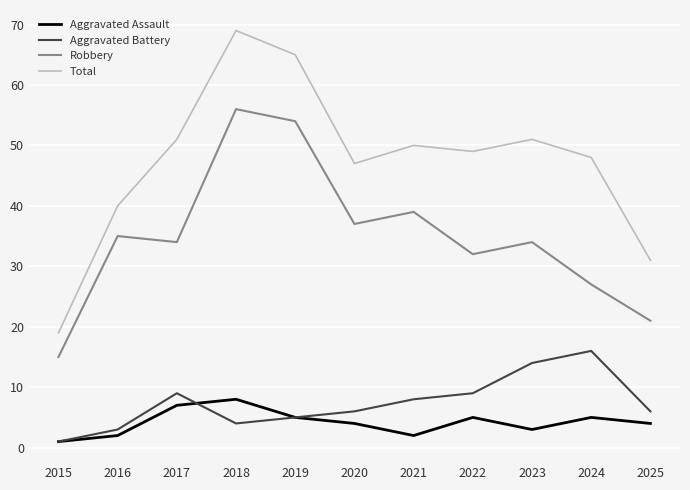

At 2021, list the series in order from smallest to largest.

Aggravated Assault, Aggravated Battery, Robbery, Total